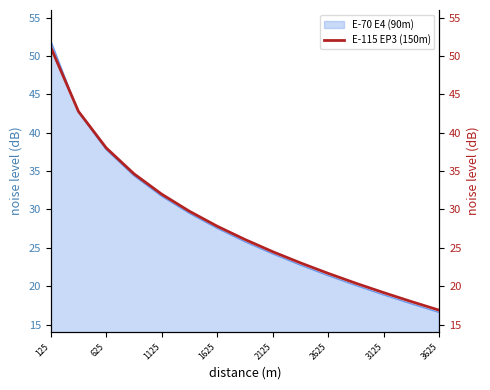

True or false: there are more than 0 points higher than both neighbors.

False